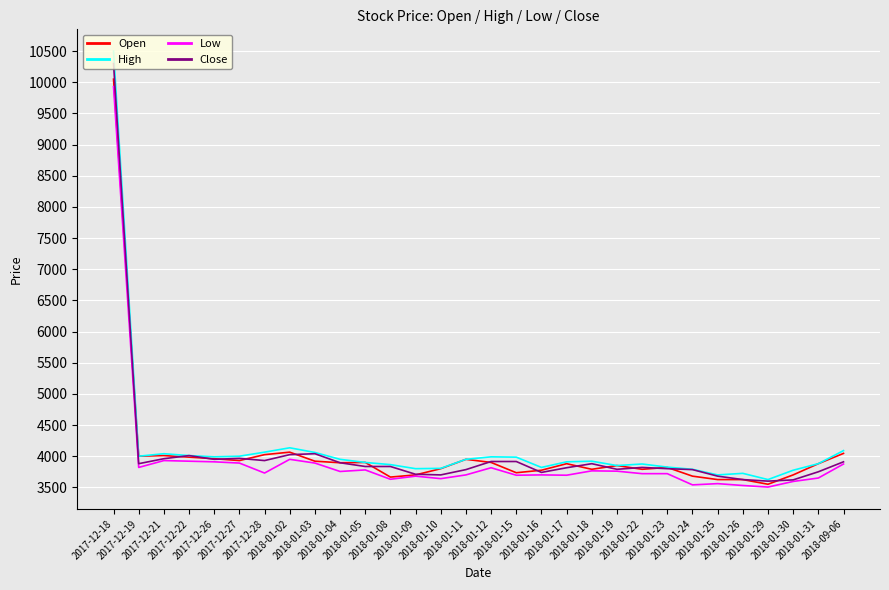

At how many categories does at least one series exceed 4338?

1